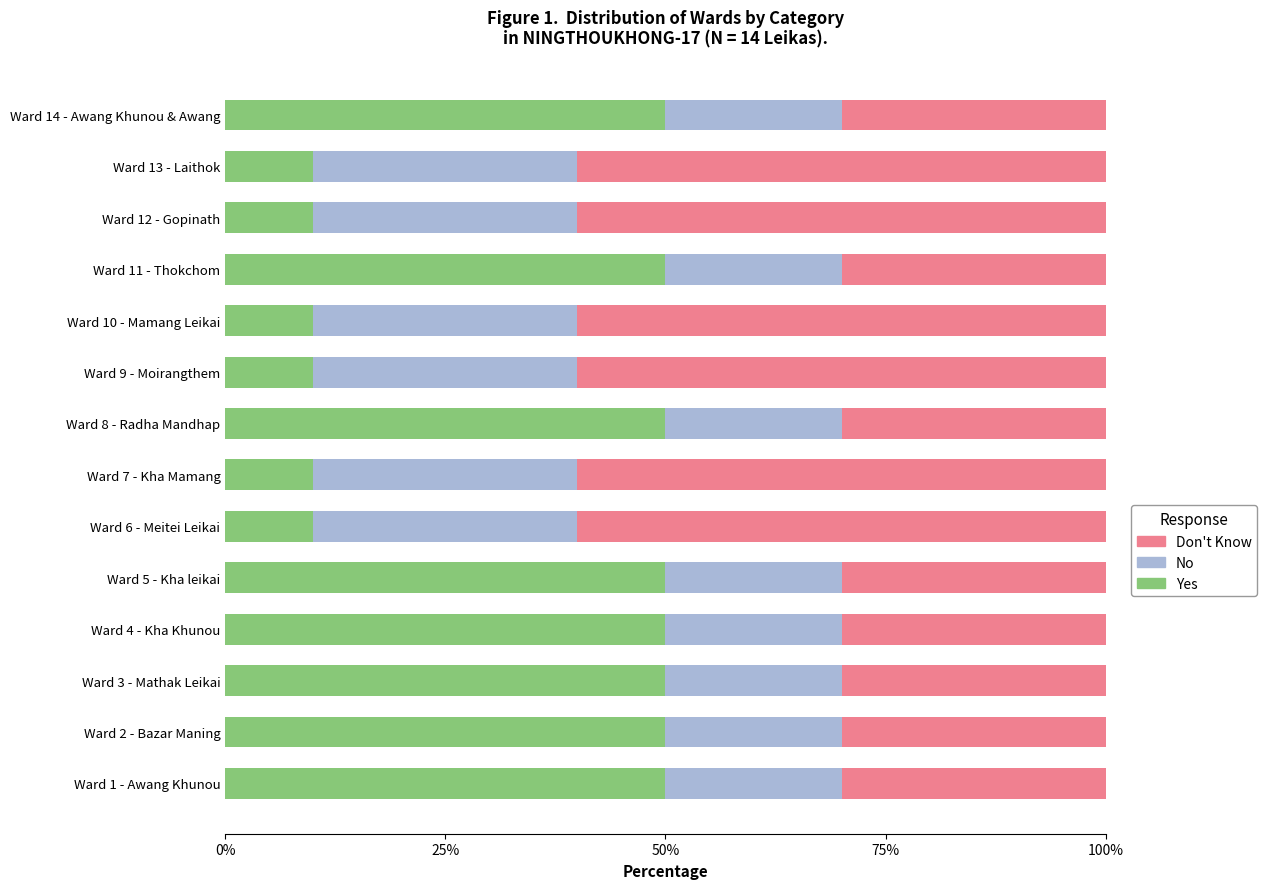

Is it true that Yes equals 15 at Ward 7 - Kha Mamang?

False